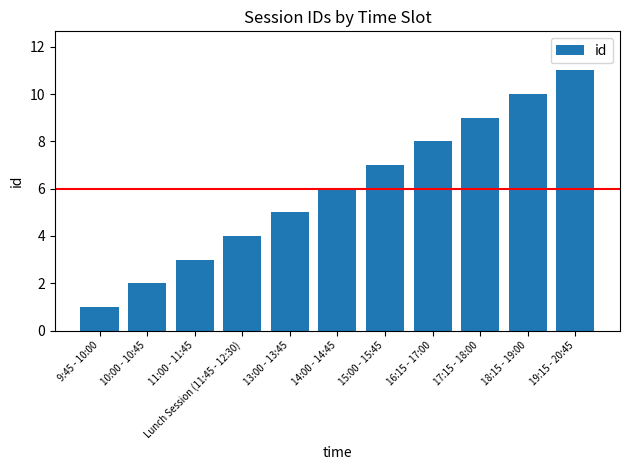

List the labels in order of value, smallest first.

9:45 - 10:00, 10:00 - 10:45, 11:00 - 11:45, Lunch Session (11:45 - 12:30), 13:00 - 13:45, 14:00 - 14:45, 15:00 - 15:45, 16:15 - 17:00, 17:15 - 18:00, 18:15 - 19:00, 19:15 - 20:45